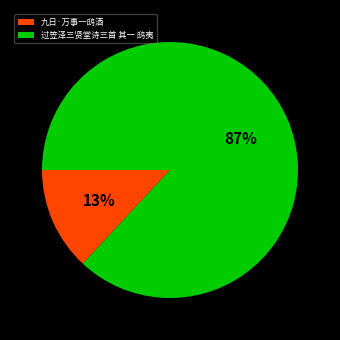

Which category accounts for the majority?

过笠泽三贤堂诗三首 其一 鸱夷